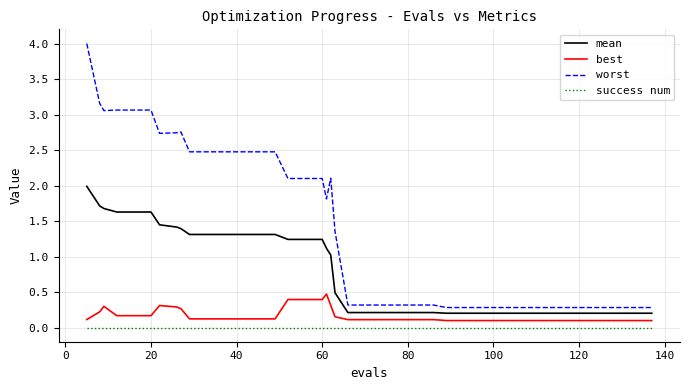

What is the minimum value for worst?

0.3